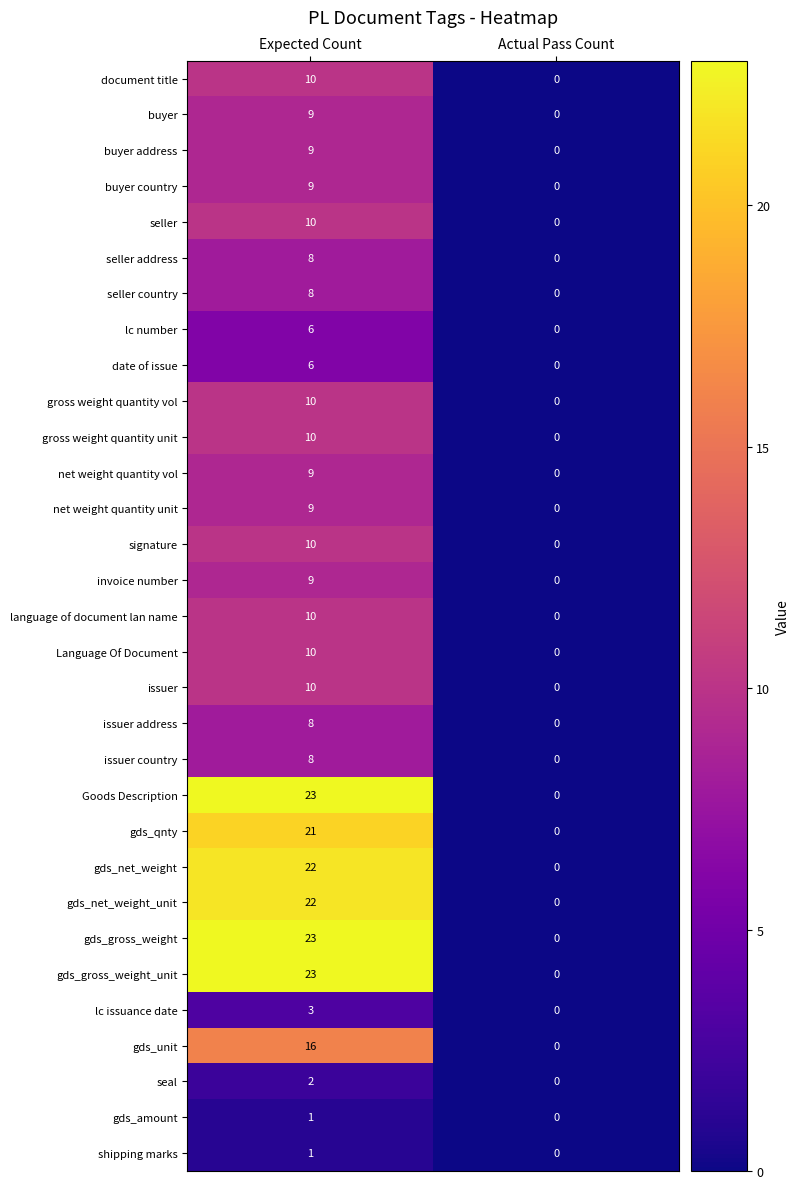

Which category has the lowest value across all series?

Actual Pass Count